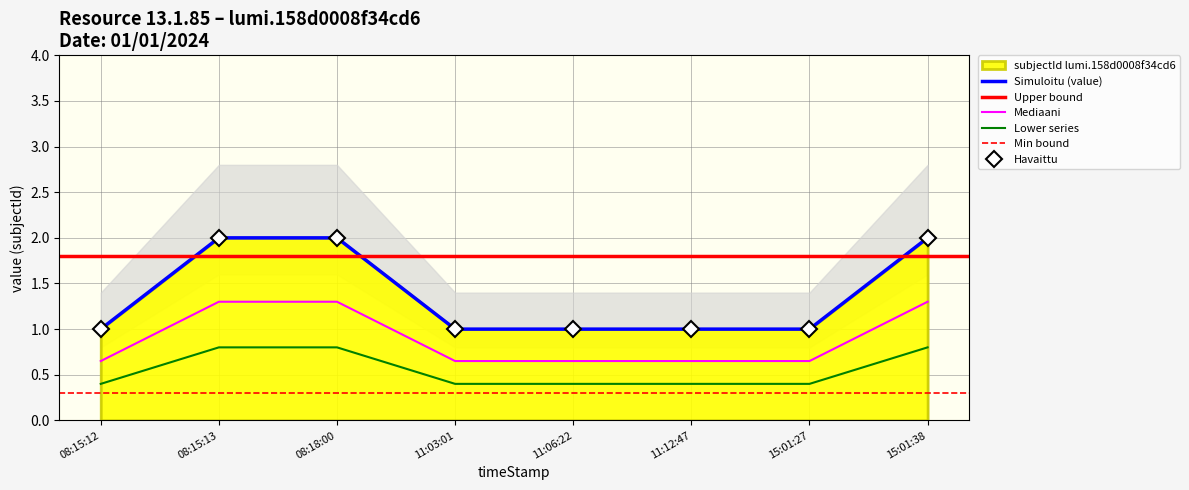

What is the minimum value shown in the chart?

1